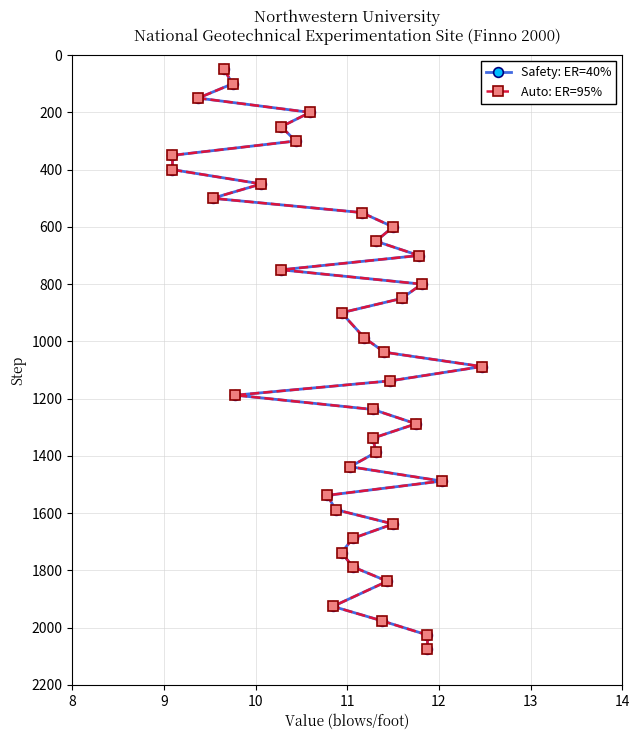

True or false: Safety: ER=40% and Auto: ER=95% cross at least once.

False